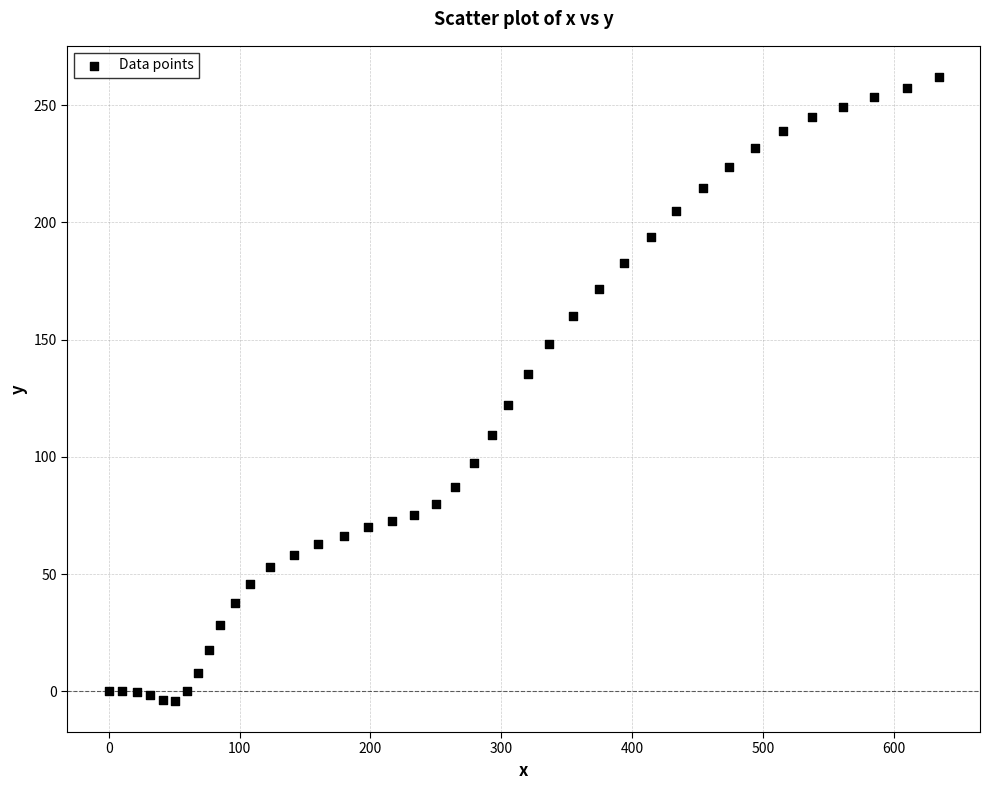

What is the range of Y values (max minus min)?

266.1